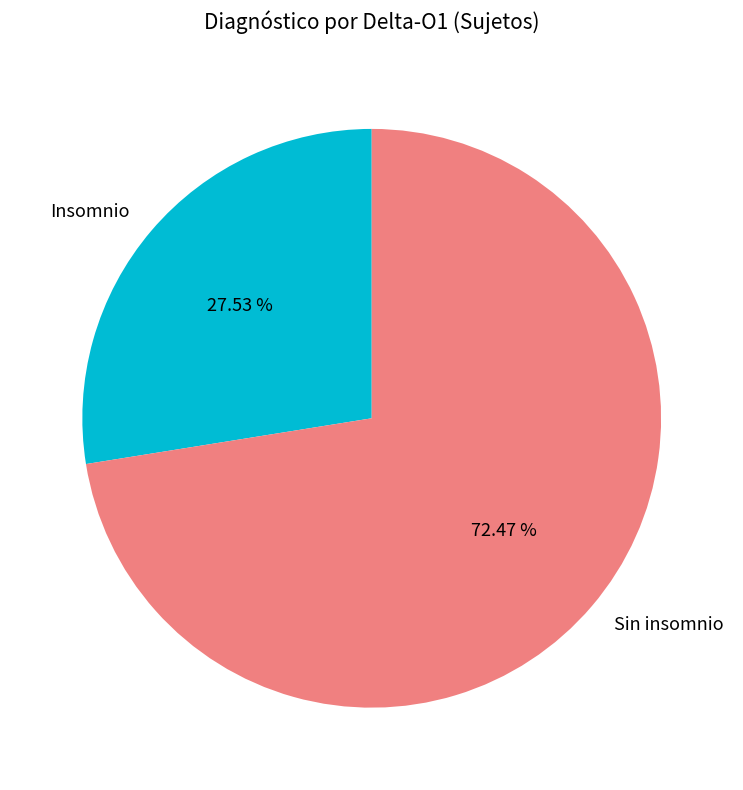

To the nearest percent, what is the average slice percentage?

50%